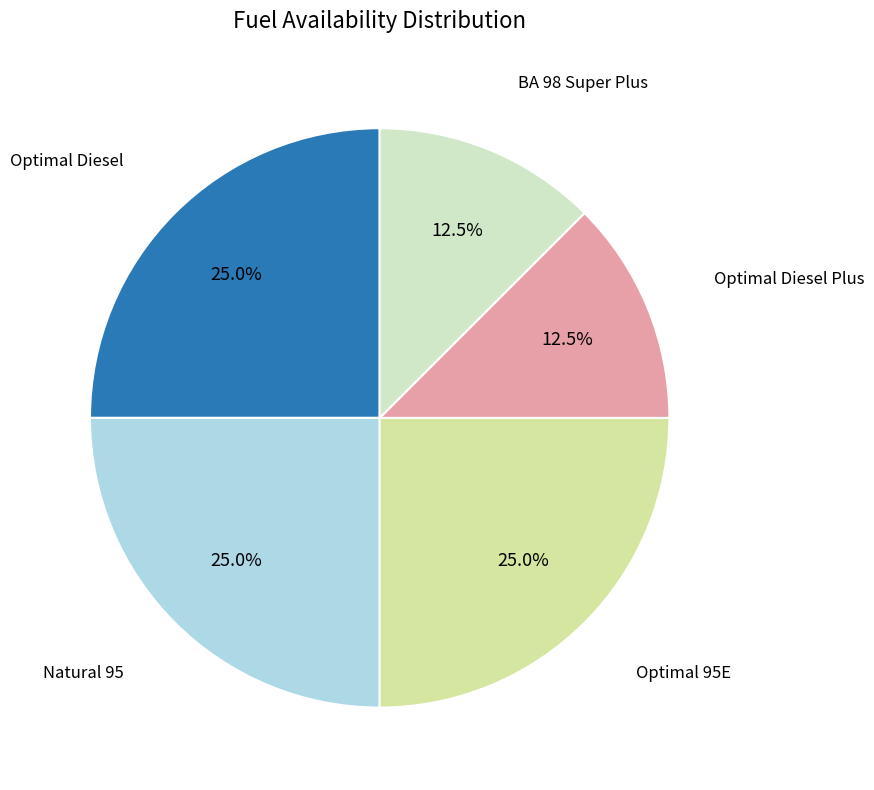

Does any single category account for the majority?

No